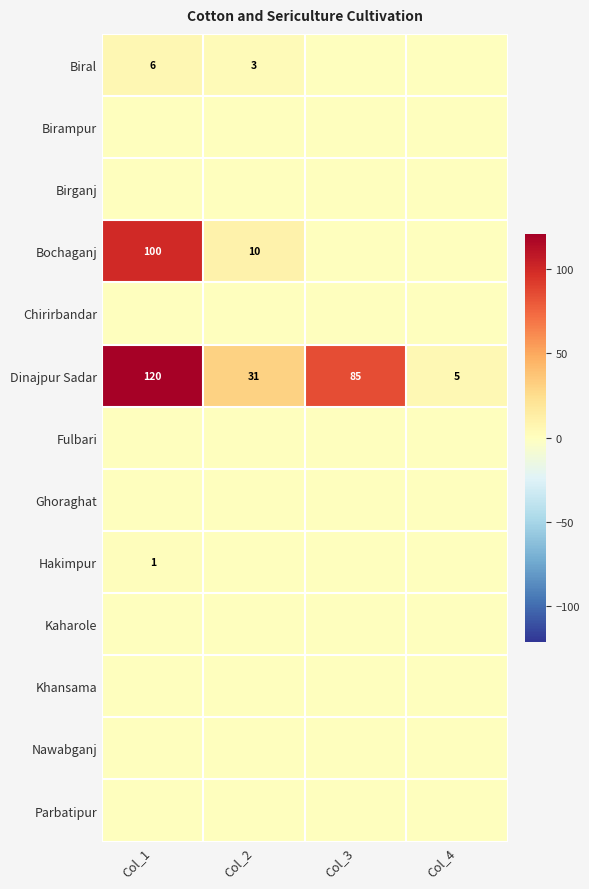

What is the sum of the Dinajpur Sadar values at Col_2 and Col_3?

116